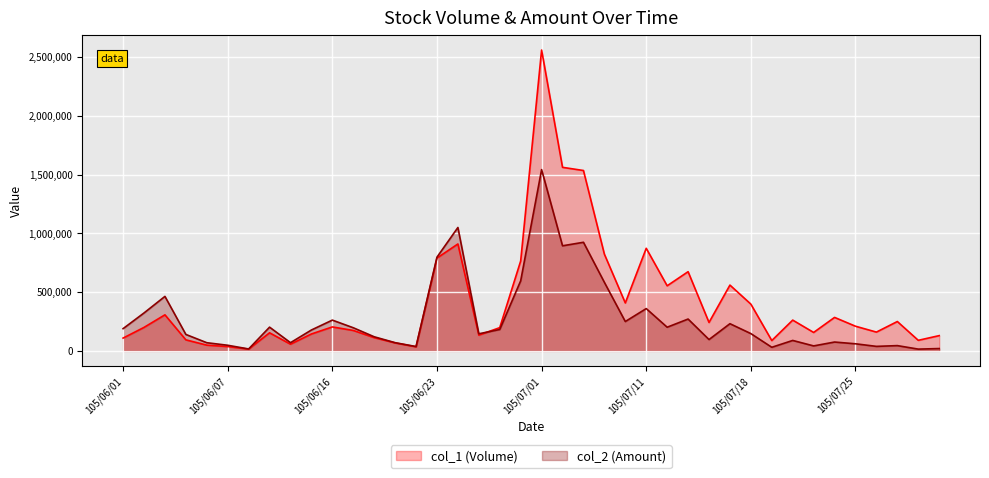

In col_1 (Volume), how many points are higher than both neighbors (excluding endpoints)?

11